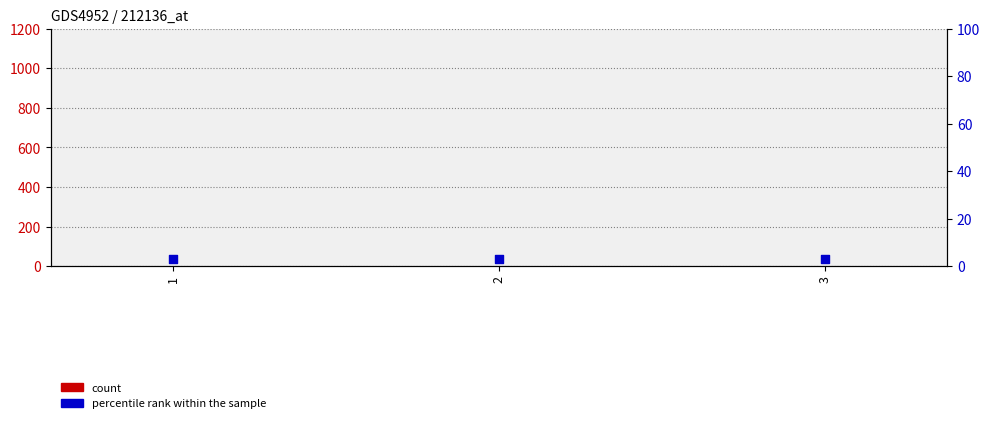

Which series has the largest Y range (max minus min)?

count